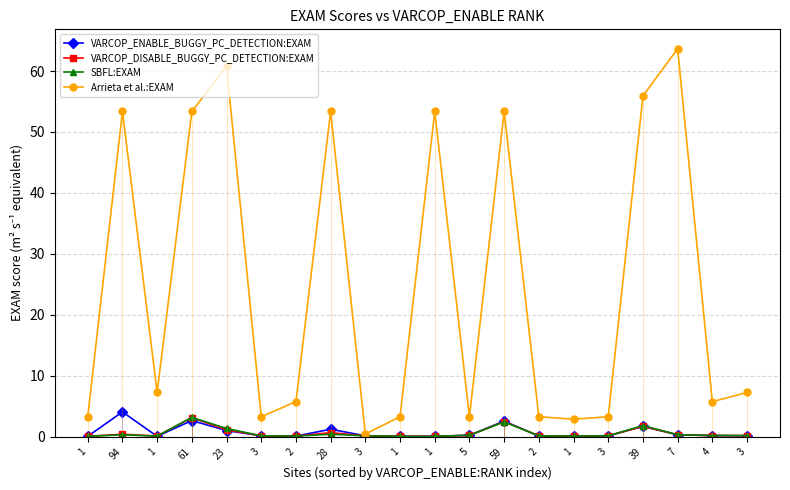

Reading left to right, list all the values displayed in this chart.

VARCOP_ENABLE_BUGGY_PC_DETECTION:EXAM: 1=0.0	94=4.1	1=0.0	61=2.6	23=1.0	3=0.1	2=0.1	28=1.2	3=0.1	1=0.0	1=0.0	5=0.2	59=2.5	2=0.1	1=0.0	3=0.1	39=1.7	7=0.3	4=0.2	3=0.1
VARCOP_DISABLE_BUGGY_PC_DETECTION:EXAM: 1=0.0	94=0.4	1=0.1	61=3.1	23=1.1	3=0.1	2=0.1	28=0.6	3=0.1	1=0.0	1=0.0	5=0.2	59=2.5	2=0.1	1=0.1	3=0.1	39=1.7	7=0.3	4=0.2	3=0.2
SBFL:EXAM: 1=0.0	94=0.3	1=0.1	61=3.1	23=1.3	3=0.1	2=0.1	28=0.4	3=0.1	1=0.0	1=0.0	5=0.2	59=2.4	2=0.1	1=0.1	3=0.1	39=1.8	7=0.3	4=0.2	3=0.2
Arrieta et al.:EXAM: 1=3.3	94=53.4	1=7.2	61=53.4	23=60.8	3=3.3	2=5.7	28=53.4	3=0.4	1=3.3	1=53.4	5=3.3	59=53.4	2=3.3	1=2.9	3=3.3	39=55.9	7=63.7	4=5.7	3=7.2